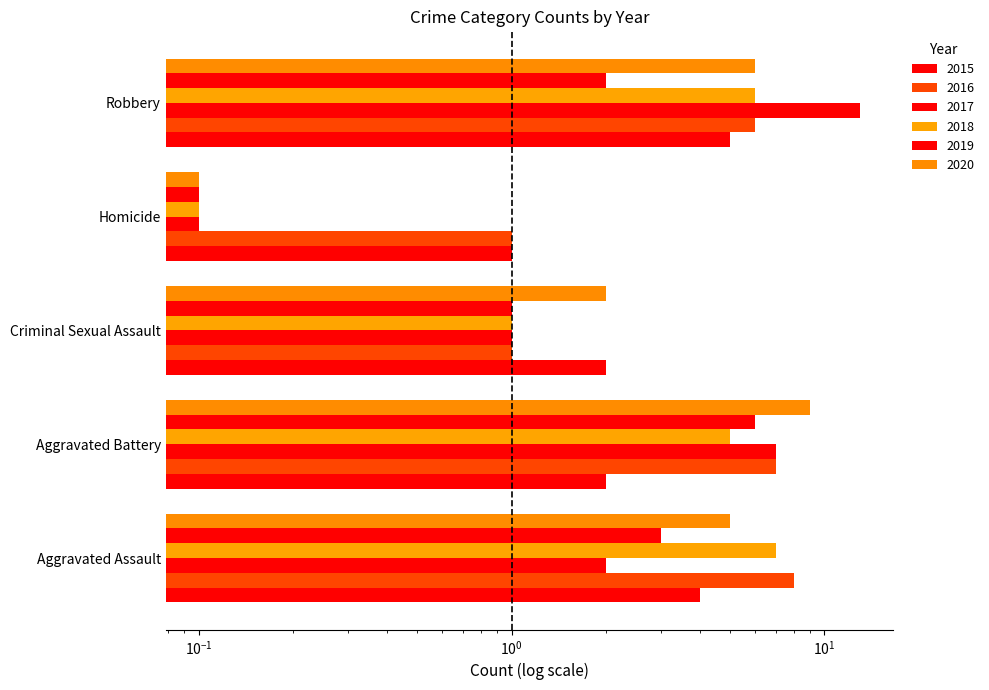

Which has a higher value, Aggravated Assault or Robbery?

Robbery